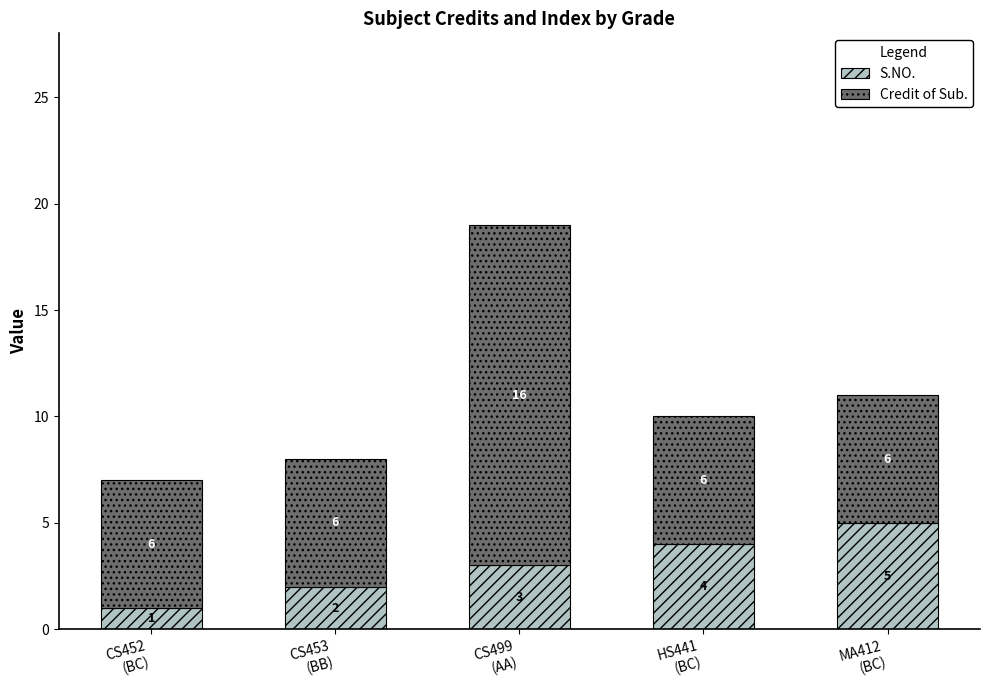

What is the highest value of the S.NO. series?

5